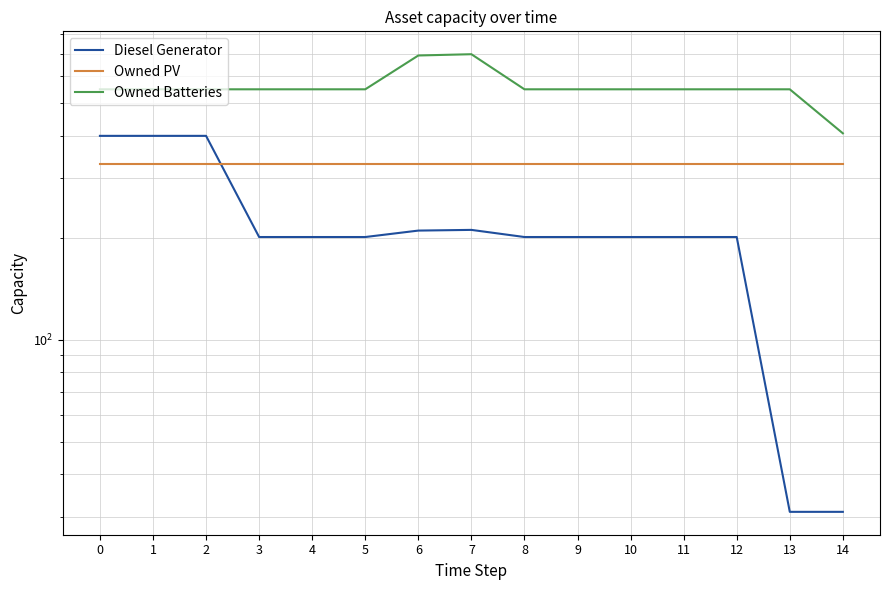

Reading left to right, what are all the values shown in this chart?

Diesel Generator: 400	400	400	201	201	201	210	211	201	201	201	201	201	31	31
Owned PV: 331	331	331	331	331	331	331	331	331	331	331	331	331	331	331
Owned Batteries: 549	549	549	549	549	549	691	697	549	549	549	549	549	549	407